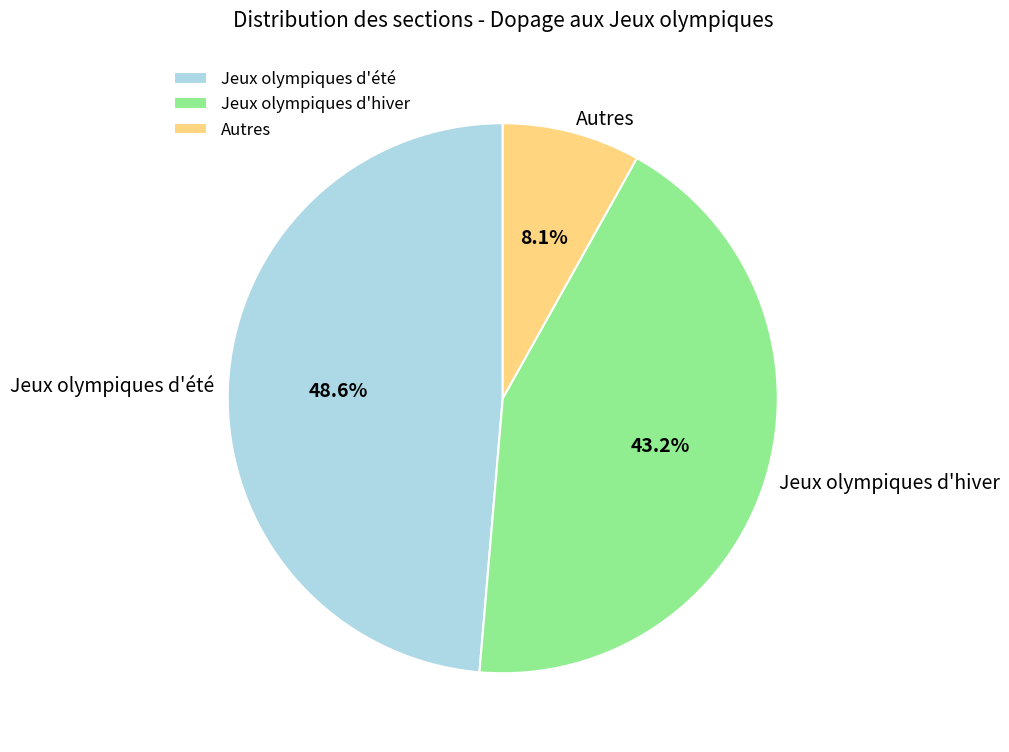

Which slice is the largest?

Jeux olympiques d'été